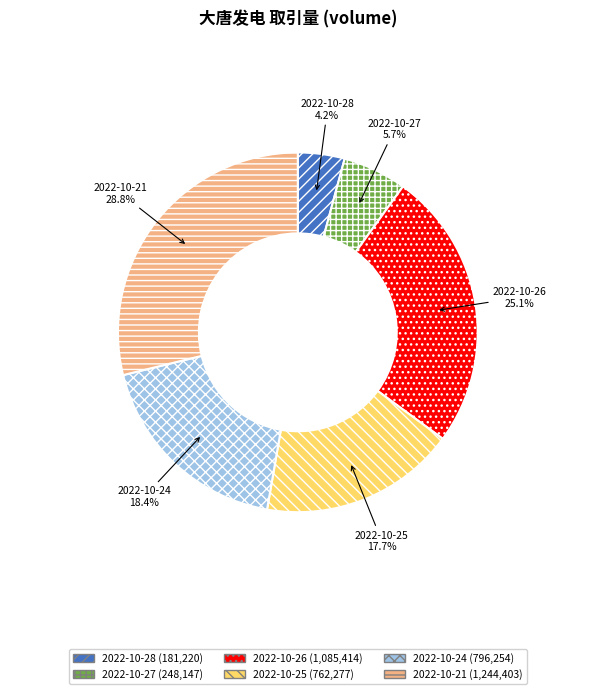

What is the total percentage of 2022-10-28 and 2022-10-24?

22.6%